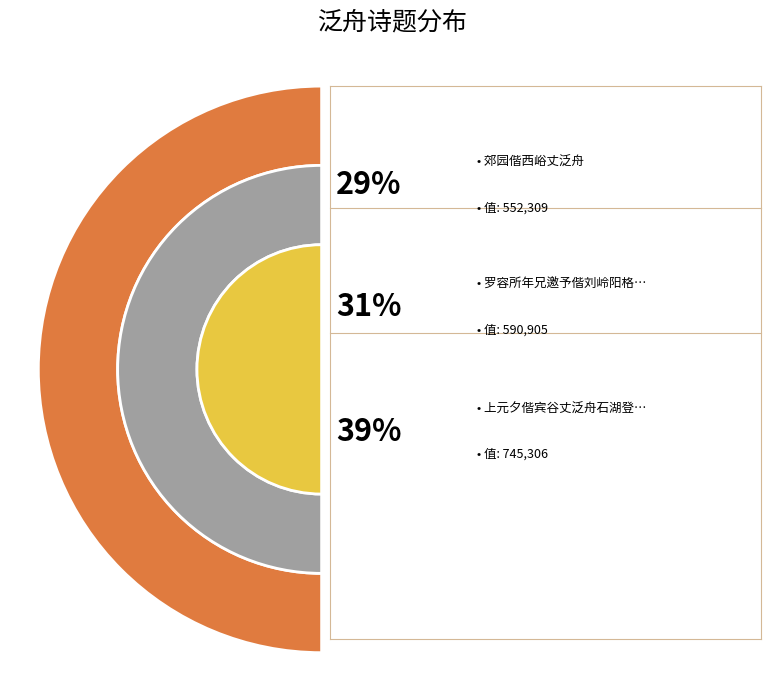

Rank the categories by value from highest to lowest.

上元夕偕宾谷丈泛舟石湖登天镜阁, 罗容所年兄邀予偕刘岭阳格丈泛舟园池因得观奕诗以纪兴, 郊园偕西峪丈泛舟